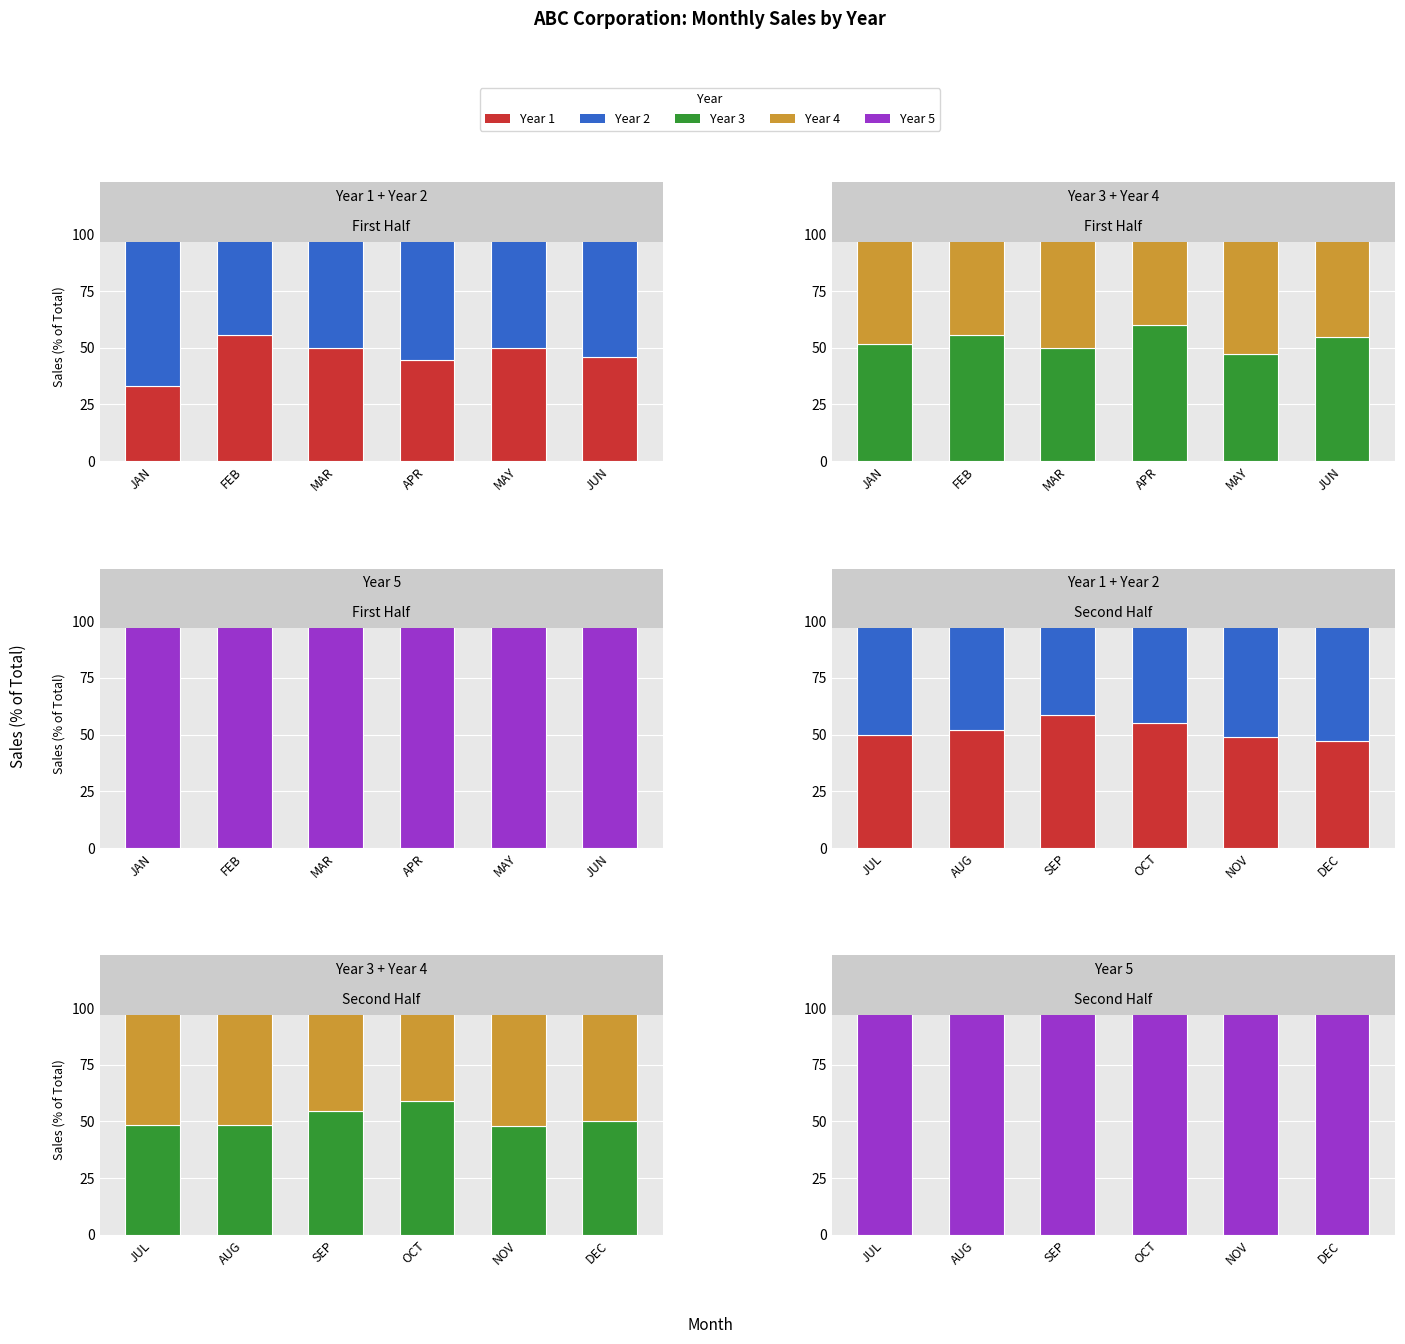

What position from the left is OCT?

4